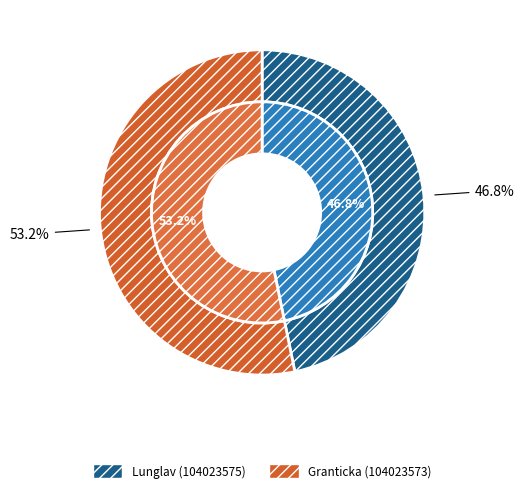

Is it true that Granticka (Ovaliderad, NT) is 53% of the pie?

True